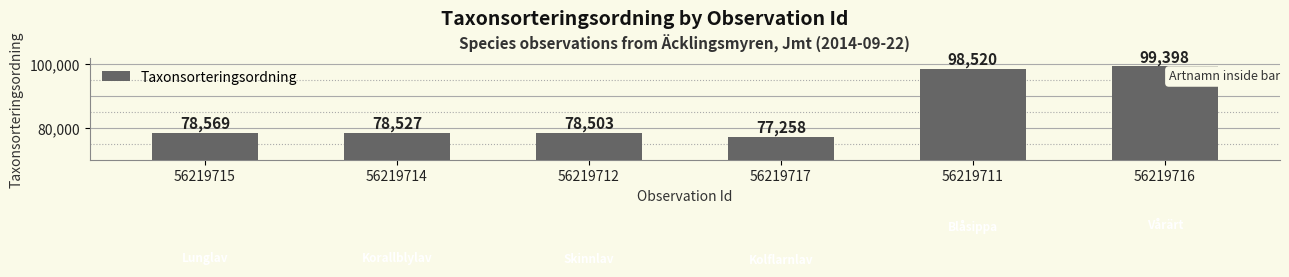

What is the average value?

85129